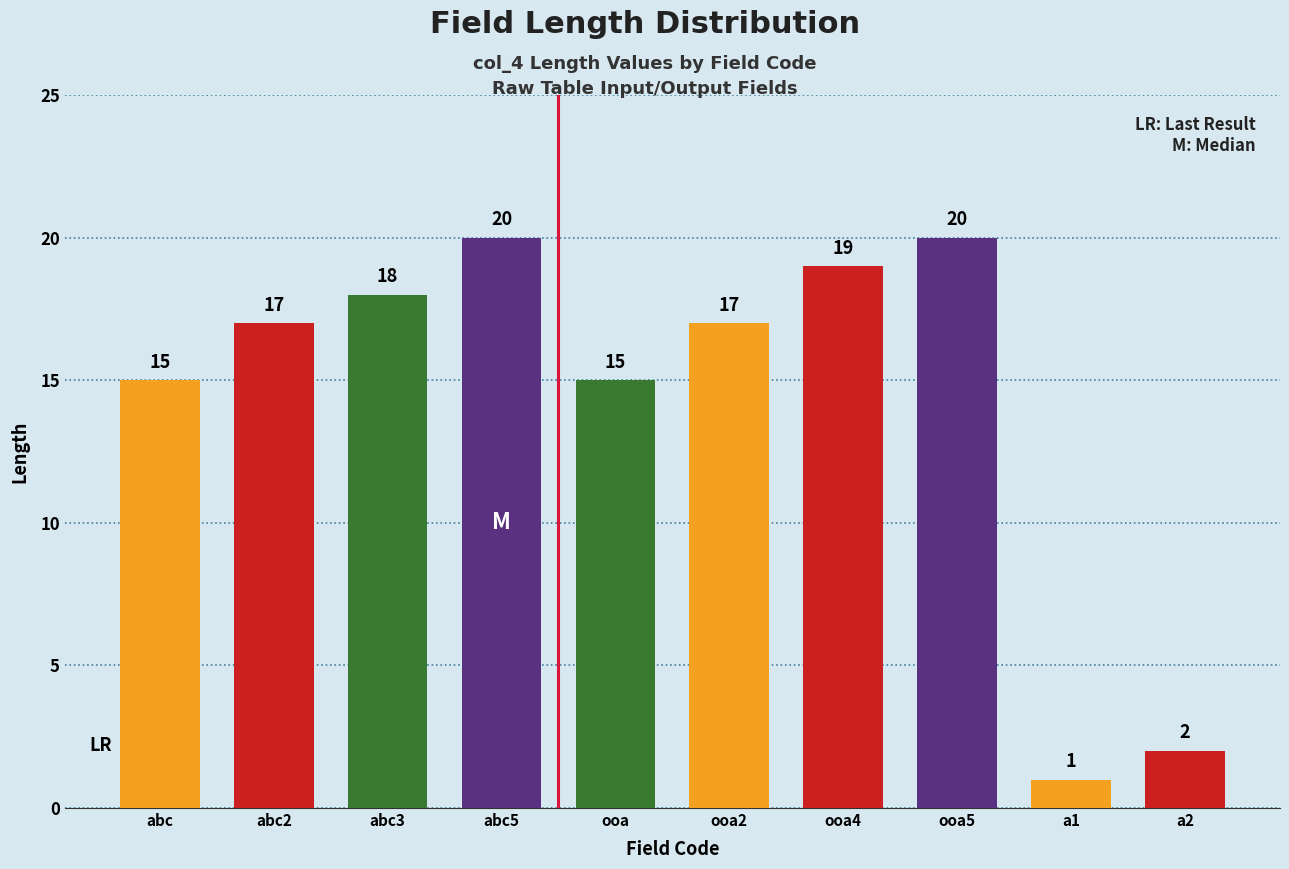

What is the sum of all values?

144